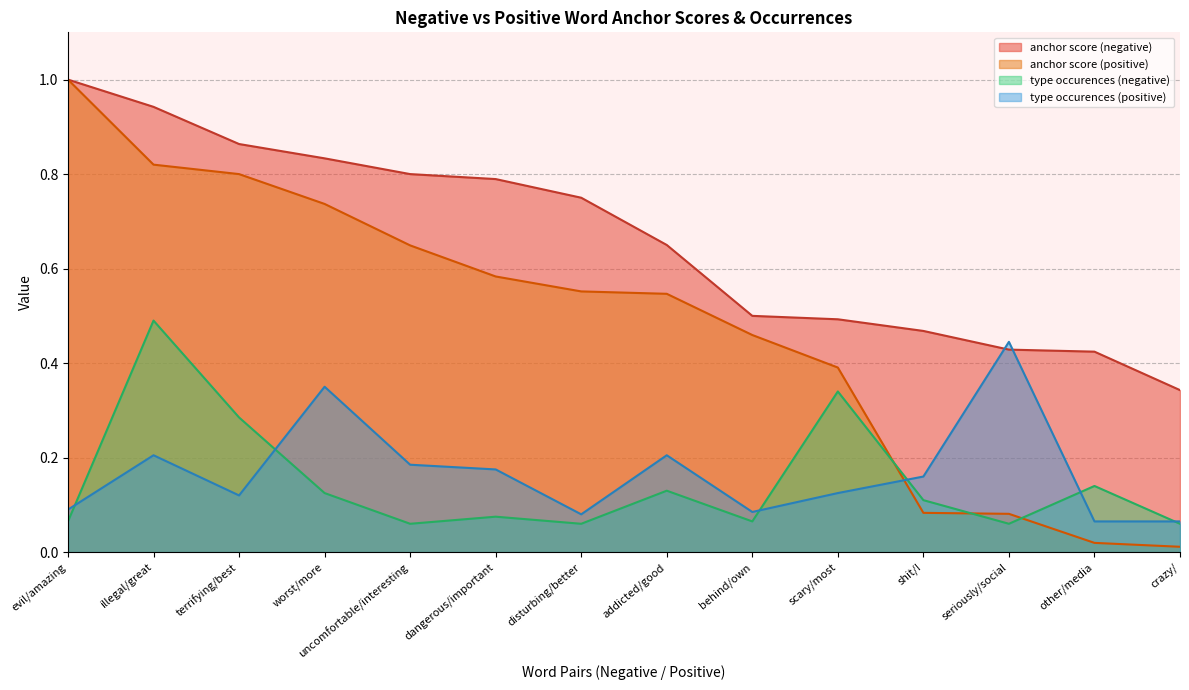

Is the value of anchor score (negative) at dangerous/important greater than the value of type occurences (positive) at behind/own?

Yes